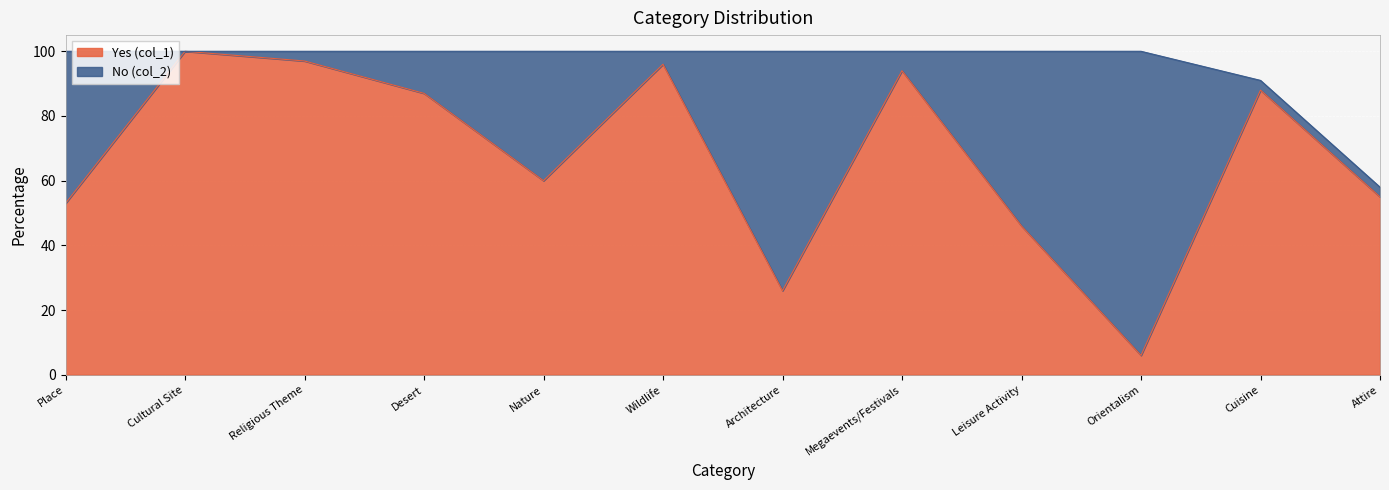

What is the sum of the values at Cultural Site and Wildlife?

196